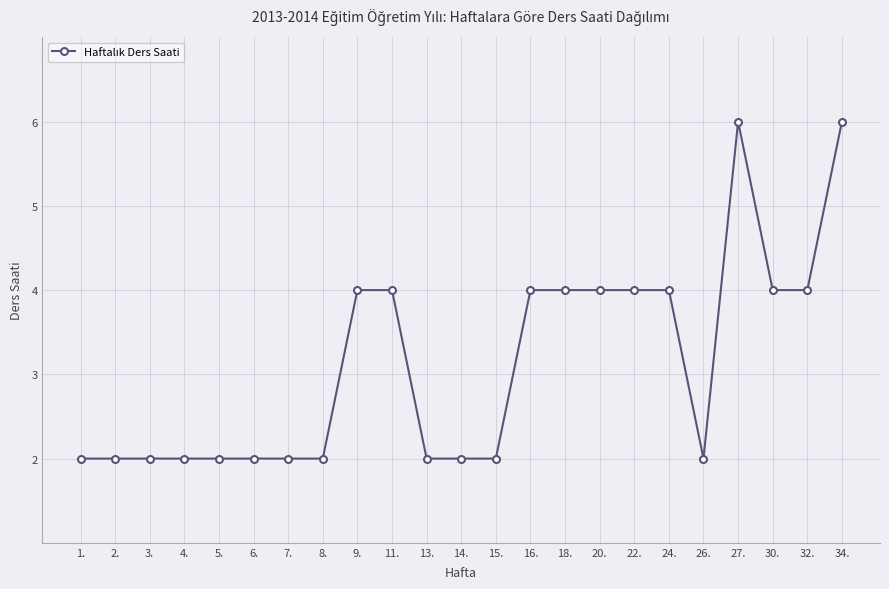

What is the label of the 9th point from the left?

9.